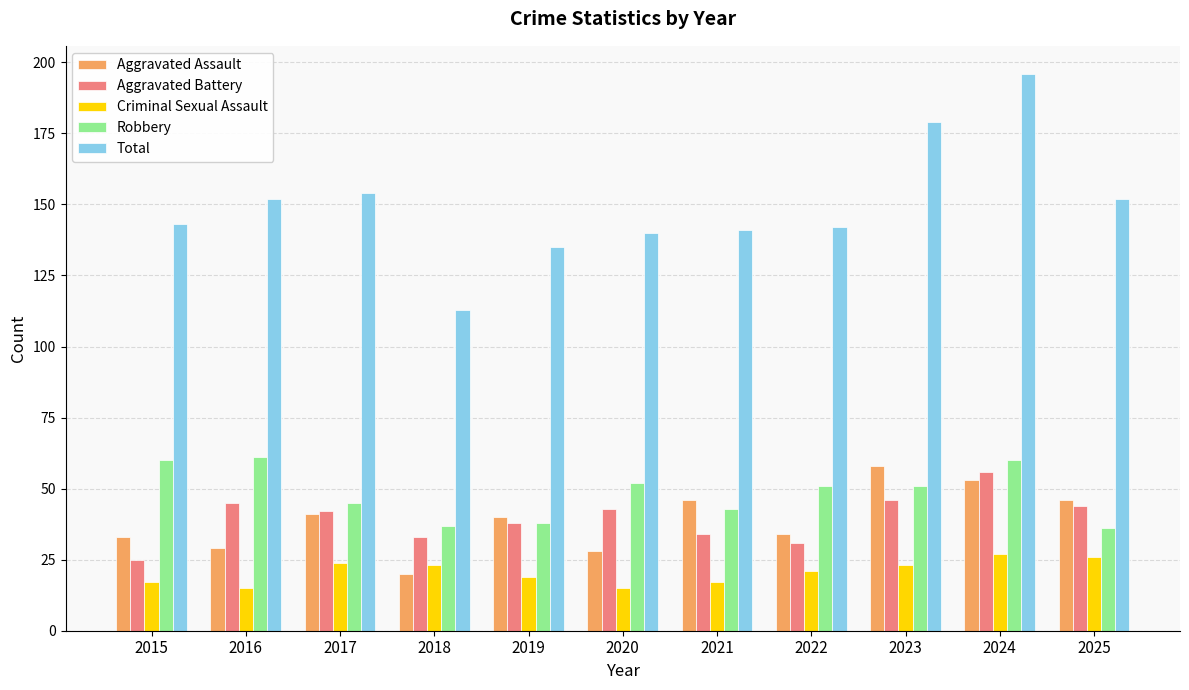

At which category is the sum across all series the highest?

2024